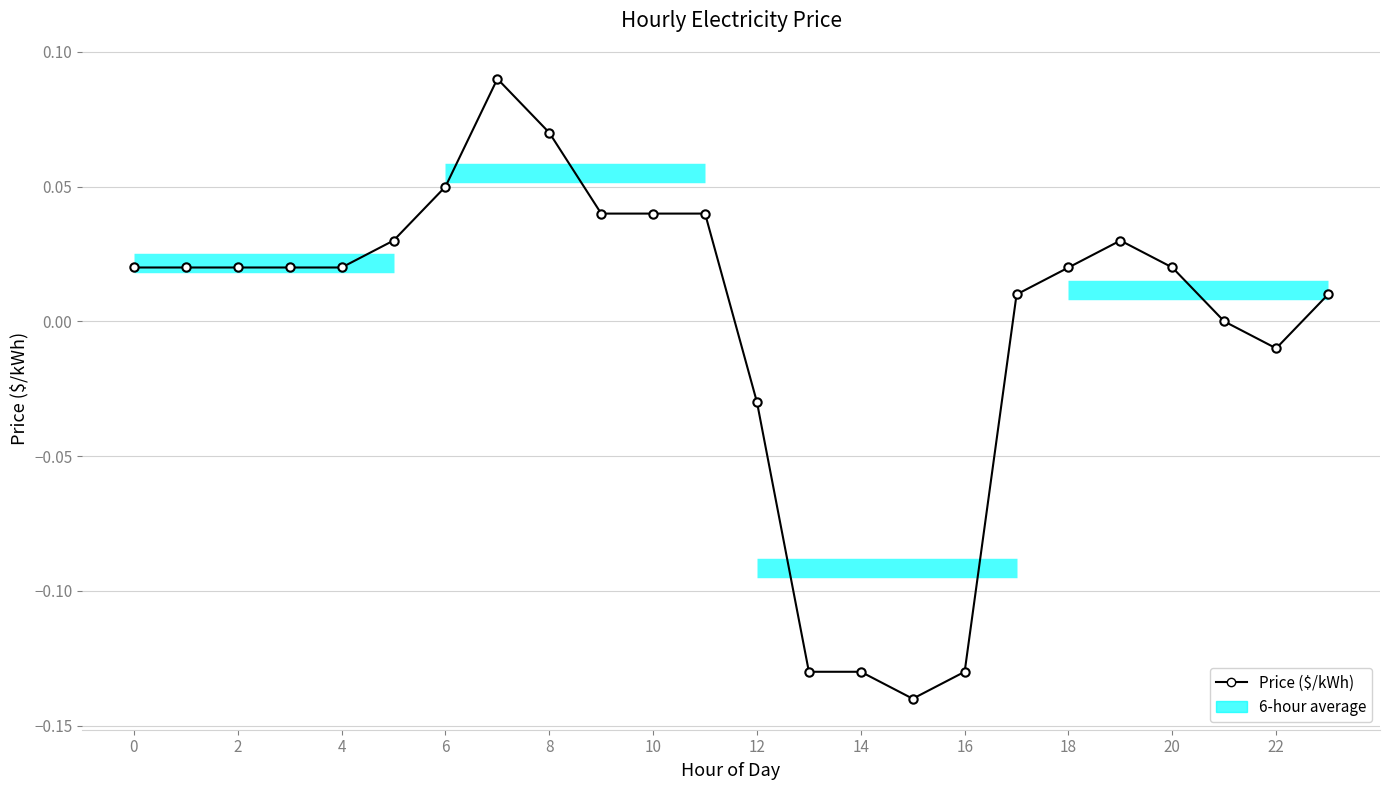

Reading right to left, list all the values displayed in this chart.

0.0	-0.0	0.0	0.0	0.0	0.0	0.0	-0.1	-0.1	-0.1	-0.1	-0.0	0.0	0.0	0.0	0.1	0.1	0.1	0.0	0.0	0.0	0.0	0.0	0.0